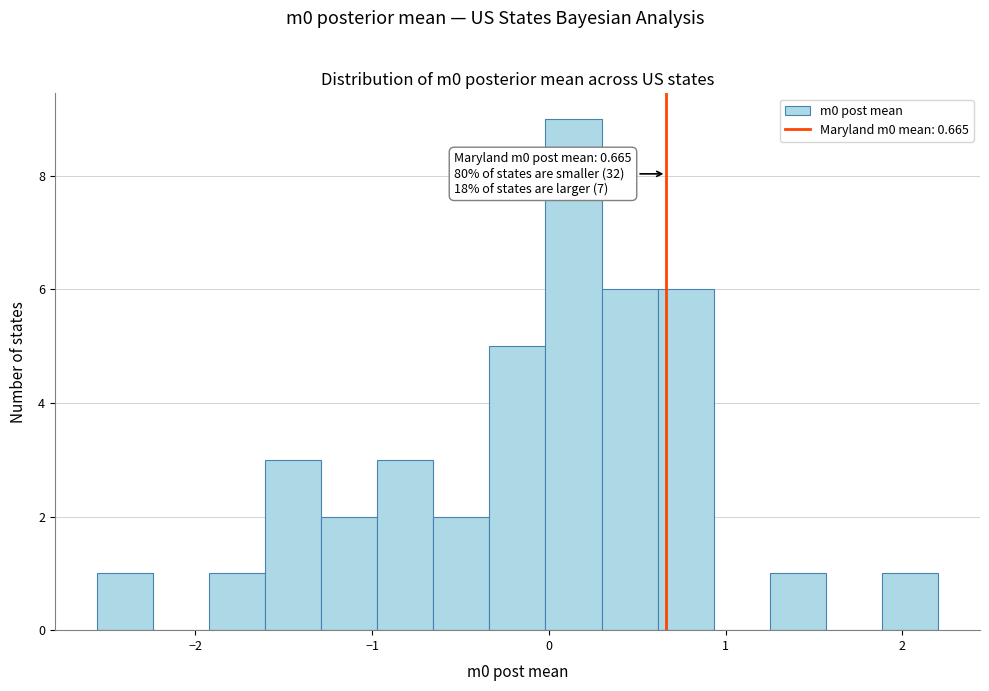

Around what value on the x-axis is the tallest bar? Give the approximate position of its centre, as read against the axis.

0.1